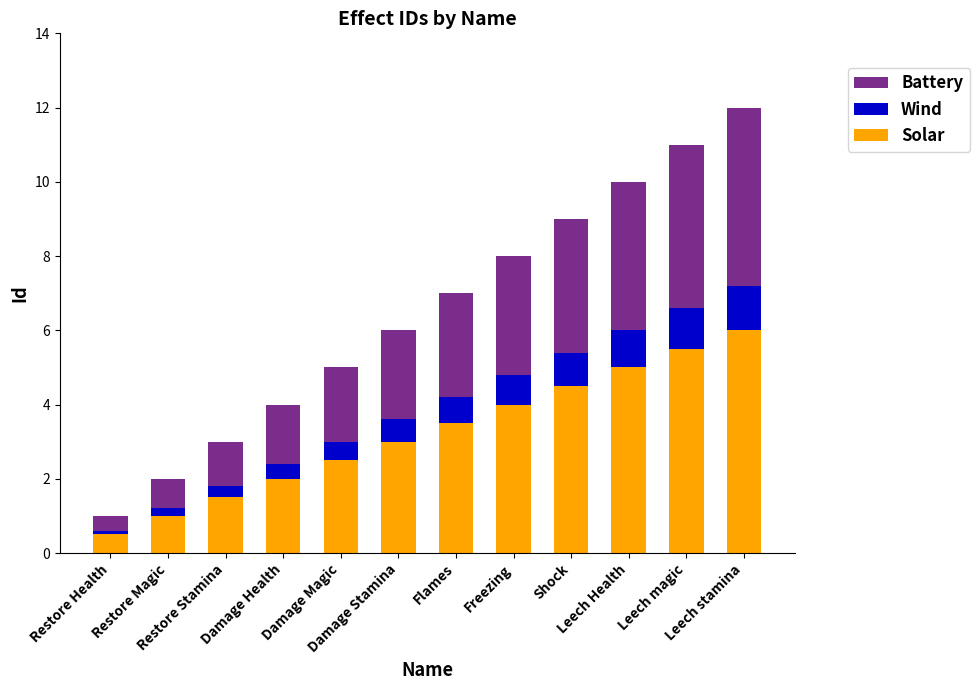

How many data points does each series have?

12